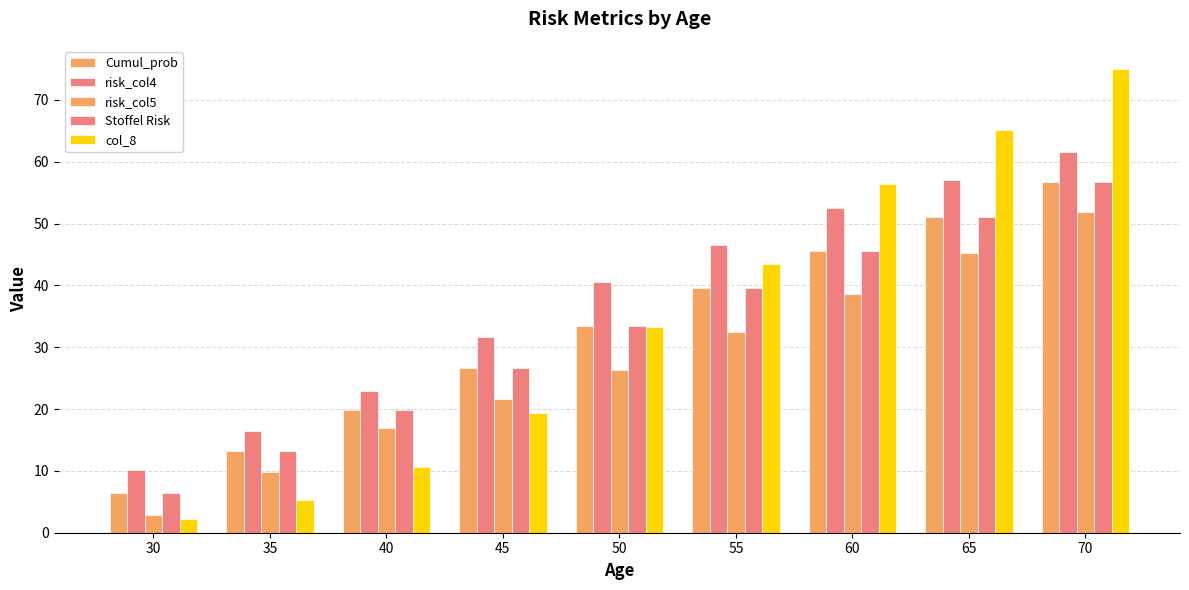

Reading left to right, extract all data points from this chart.

Cumul_prob: 6.5	13.2	19.9	26.7	33.5	39.5	45.6	51.1	56.7
risk_col4: 10.1	16.5	22.9	31.7	40.5	46.5	52.6	57.1	61.6
risk_col5: 2.8	9.8	16.9	21.6	26.4	32.5	38.6	45.2	51.8
Stoffel Risk: 6.5	13.2	19.9	26.7	33.5	39.5	45.6	51.1	56.7
col_8: 2.2	5.3	10.7	19.4	33.2	43.4	56.4	65.2	75.0